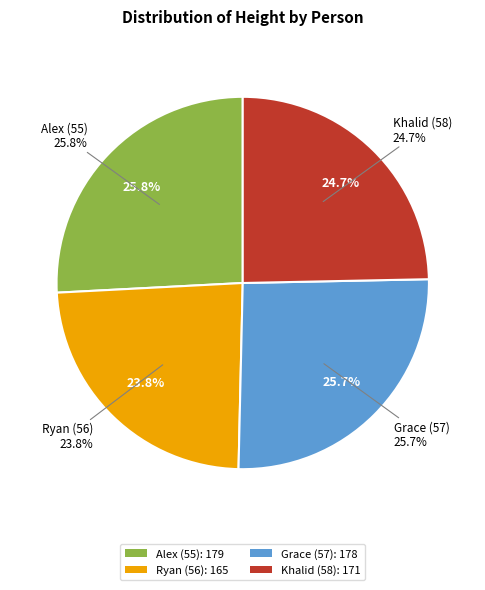

Is Ryan (56) the majority of the pie?

No